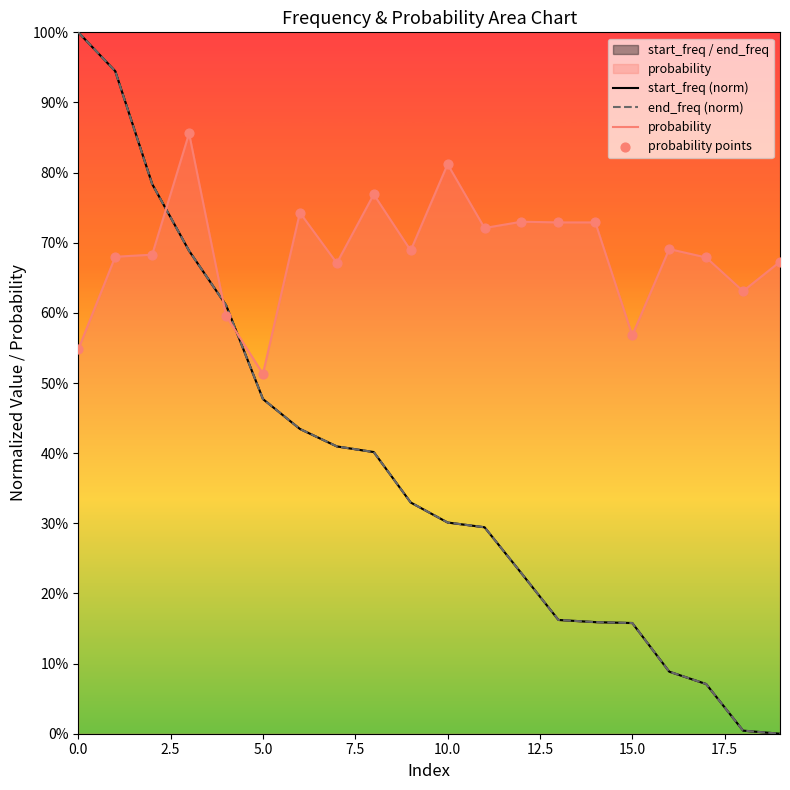

Which series contains the lowest Y value?

start_freq (norm)